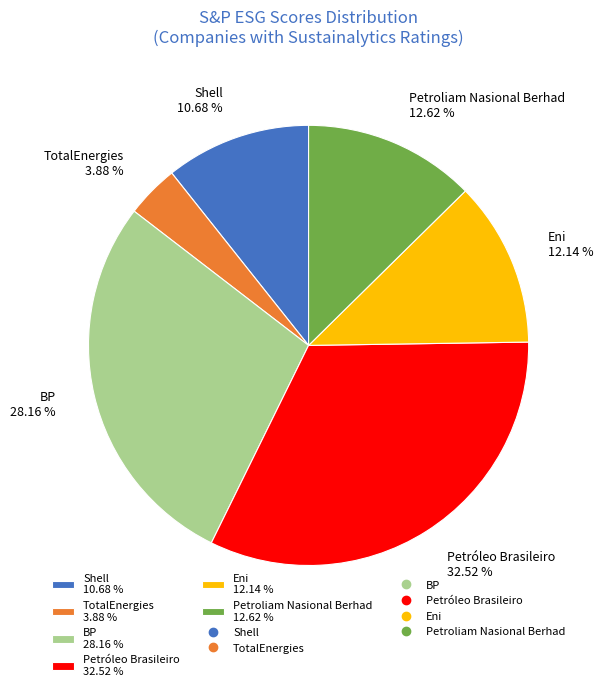

To the nearest percent, what is the difference between the largest and smallest slice percentages?

29%